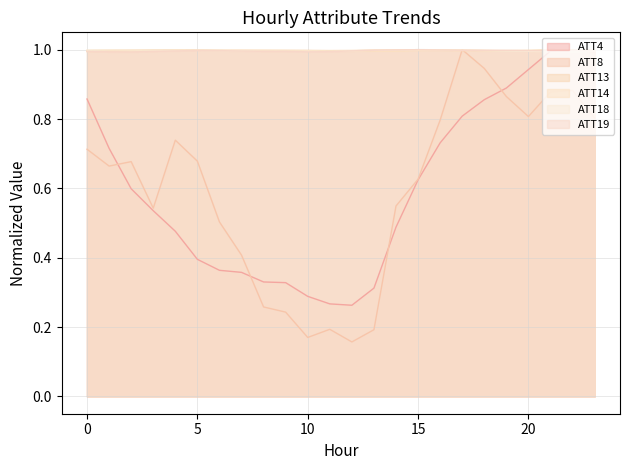

What is the sum of all ATT14 values?

23.9